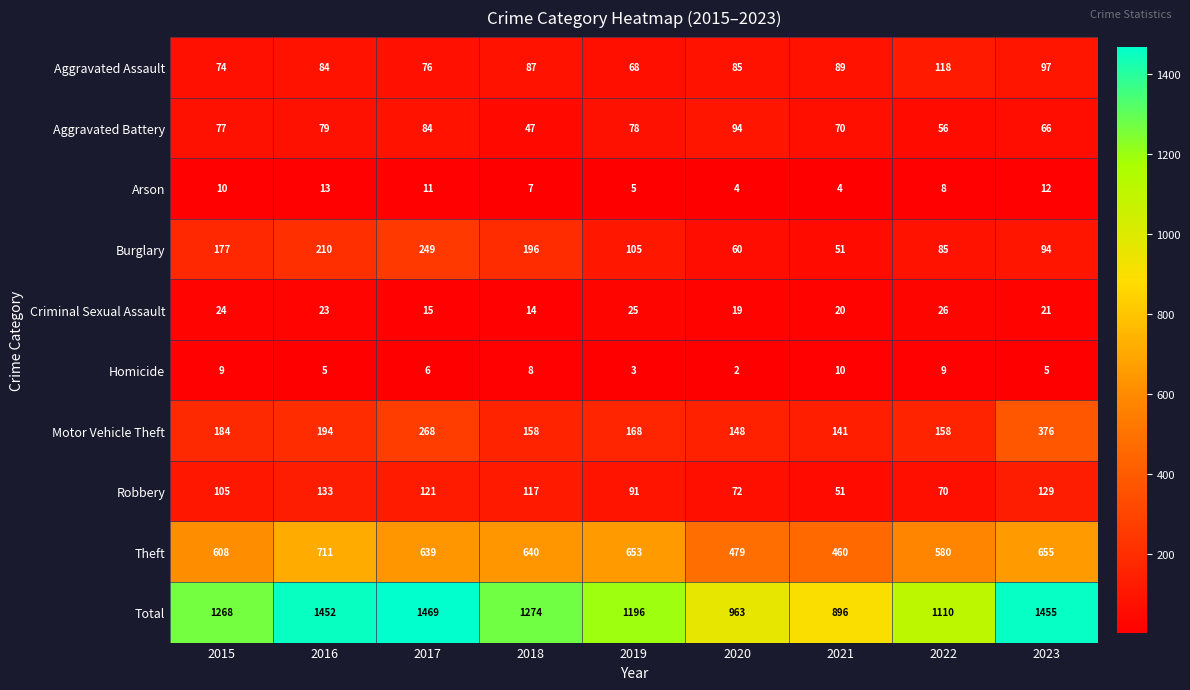

What is the greatest value displayed?

1469